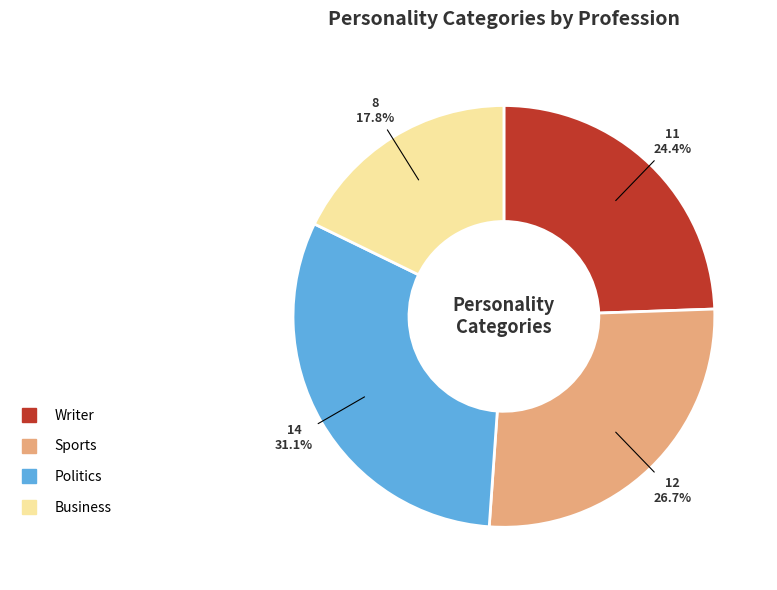

How many slices are in this pie chart?

4